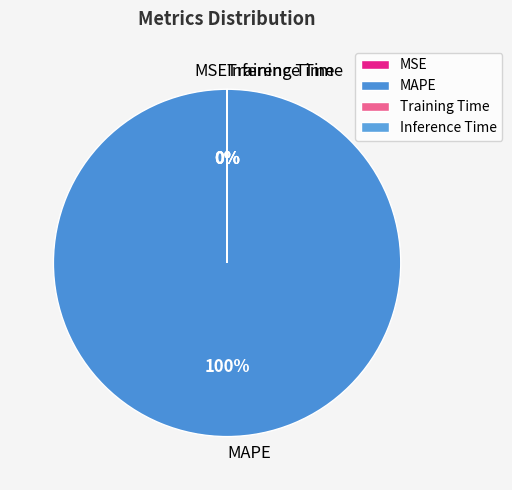

How many segments does this pie chart have?

4